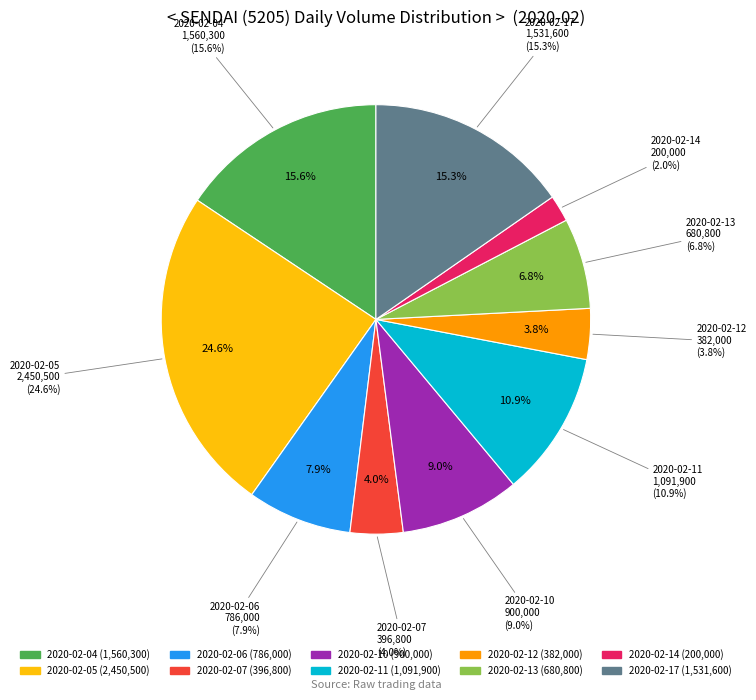

To the nearest percent, what portion does 2020-02-14 represent?

2%